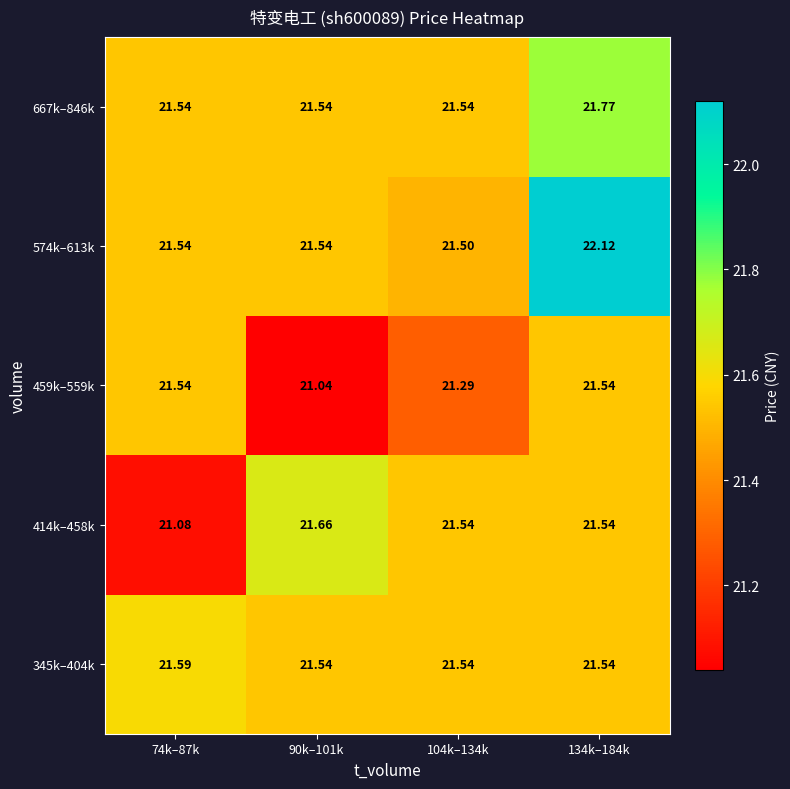

What is the maximum value shown in the chart?

22.1